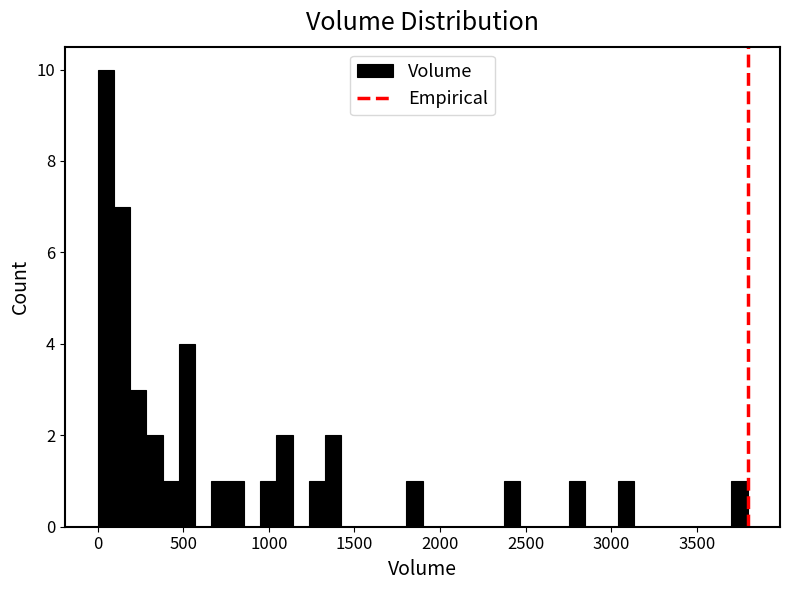

Read against the x-axis, roughly where is the centre of the tallest bar?

50